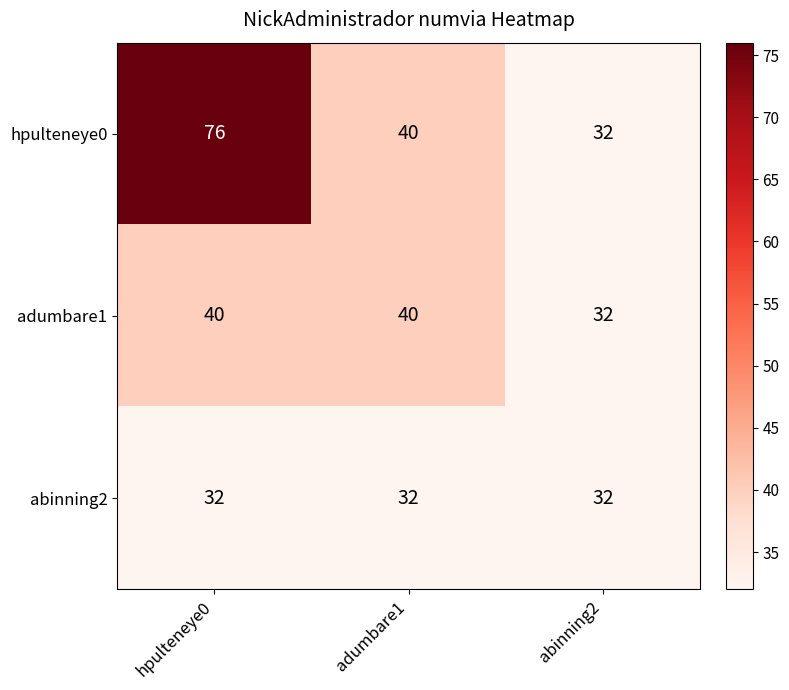

At how many categories does at least one series exceed 74?

1